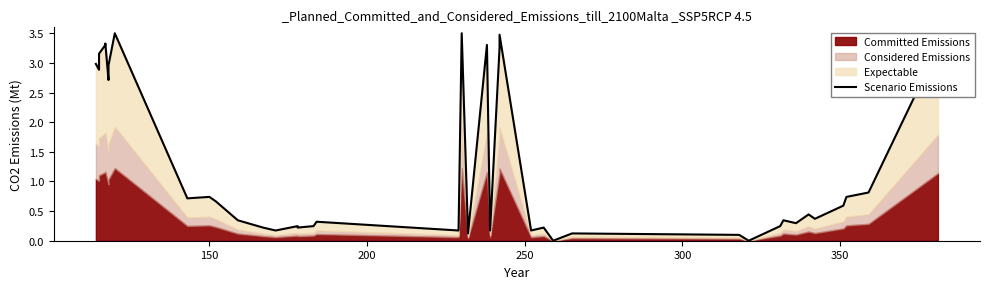

What is the sum of all values?

50.4